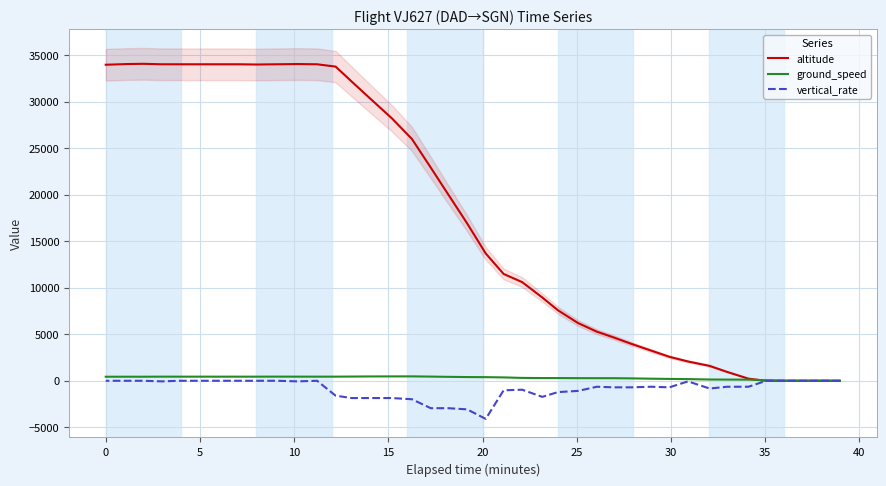

Where is the first local minimum for ground_speed?

5